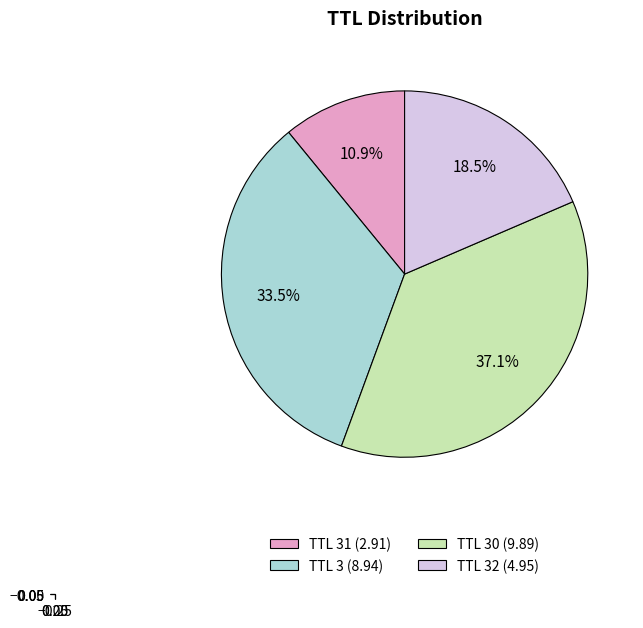

Is there any slice that represents more than half of the pie?

No